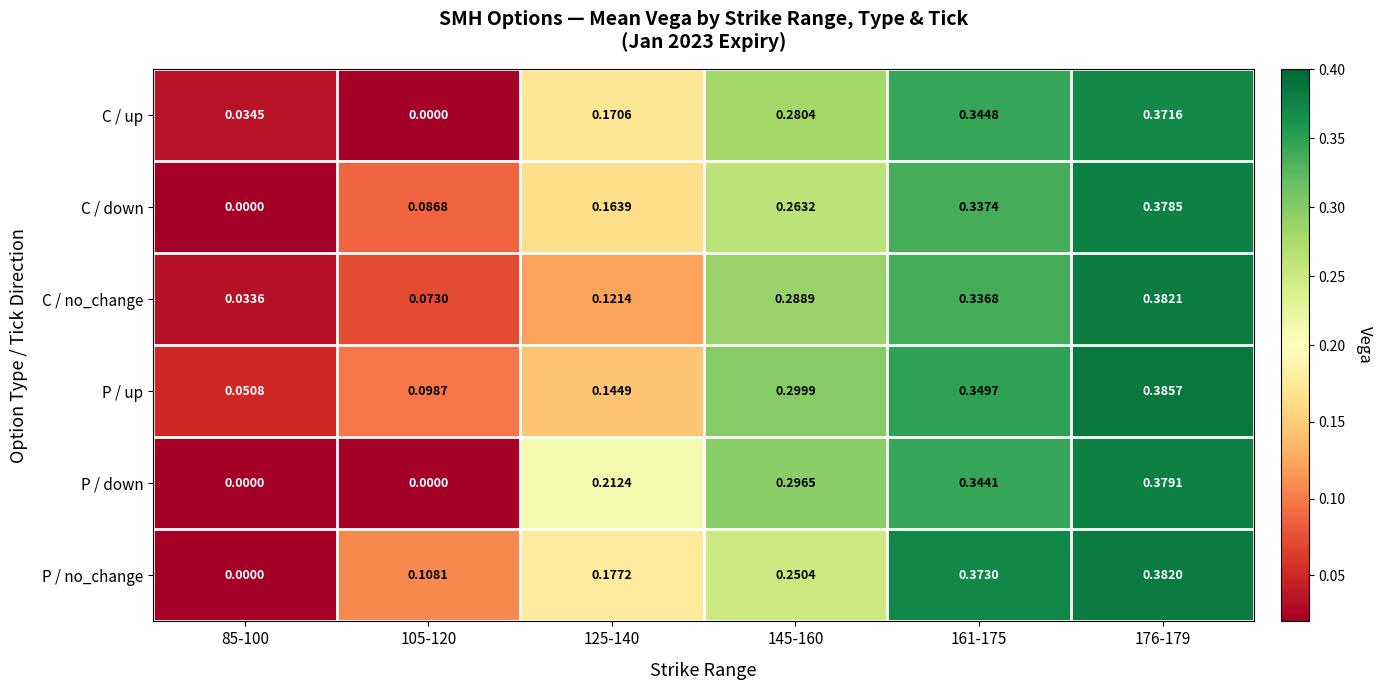

Which series changed the most between 161-175 and 176-179?

C / no_change